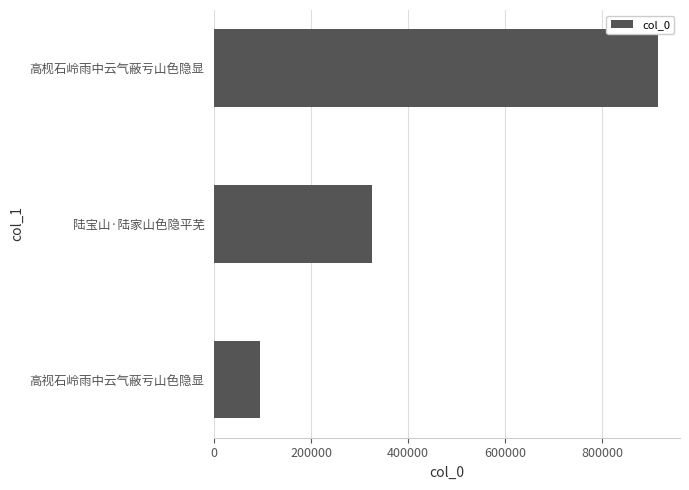

True or false: the data shows 94397 at 高视石岭雨中云气蔽亏山色隐显.

True